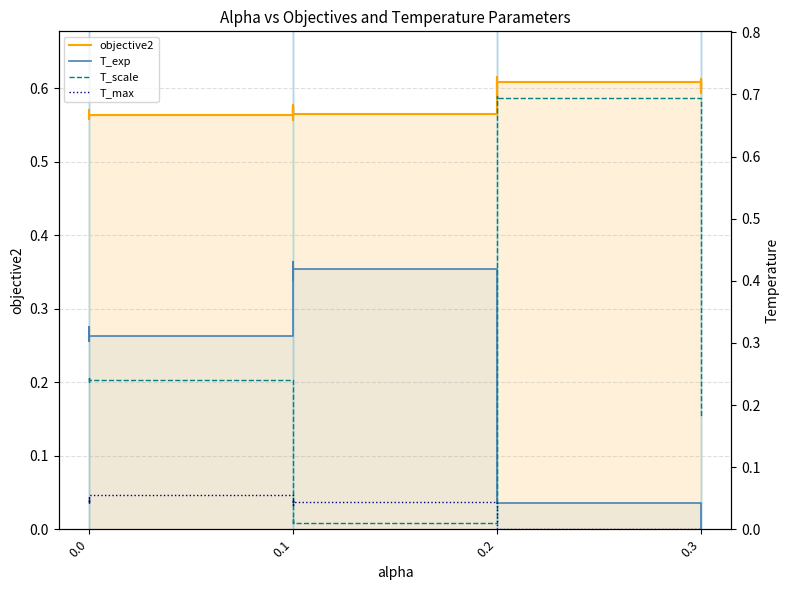

Rank the series by their maximum value, from highest to lowest.

T_scale, objective2, T_exp, T_max